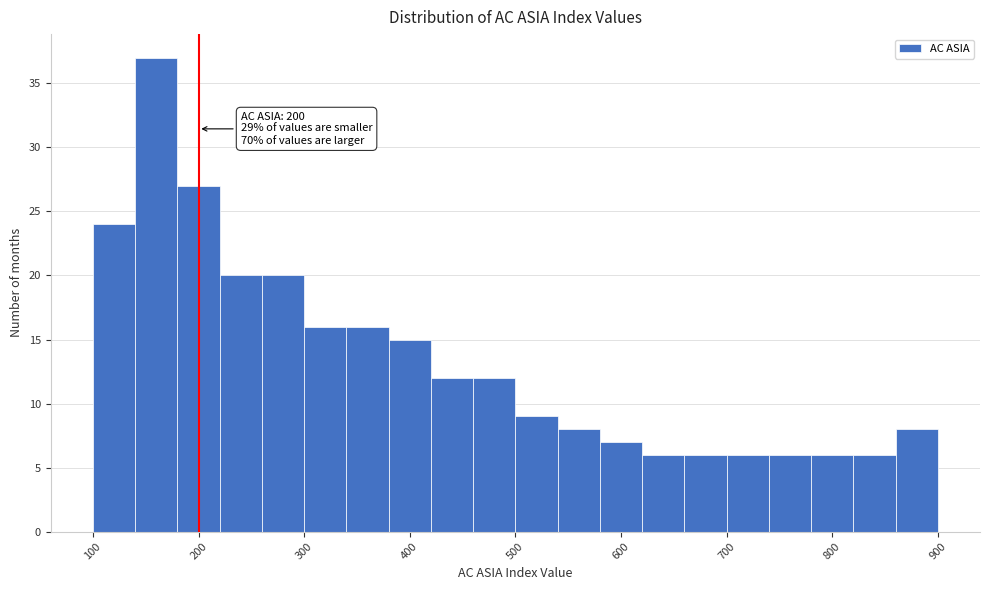

Which range on the x-axis has the tallest bar?

140 to 180